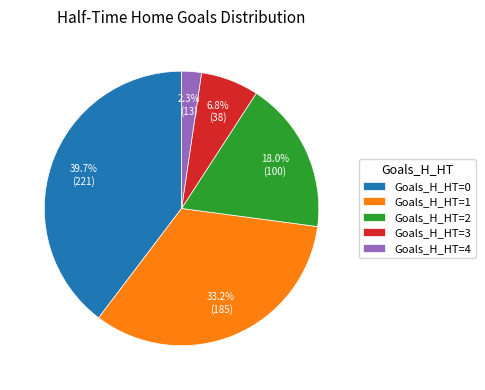

To the nearest percent, what is the difference between the largest and smallest slice percentages?

37%